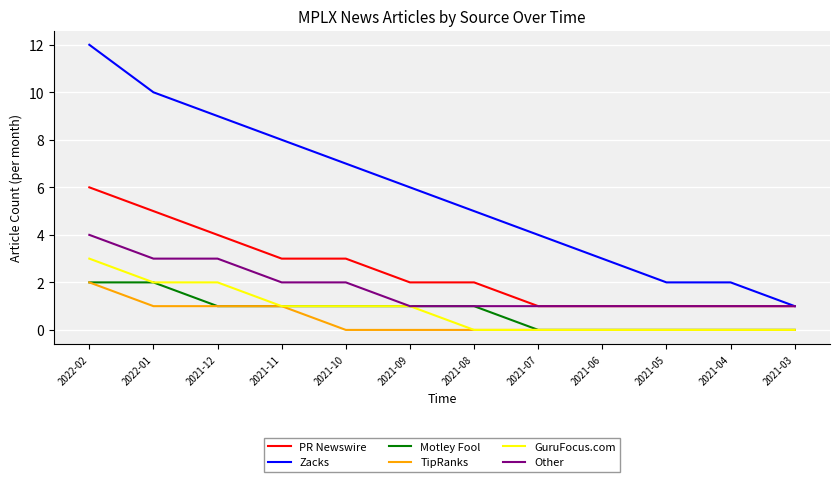

Which series has the widest spread of values?

Zacks